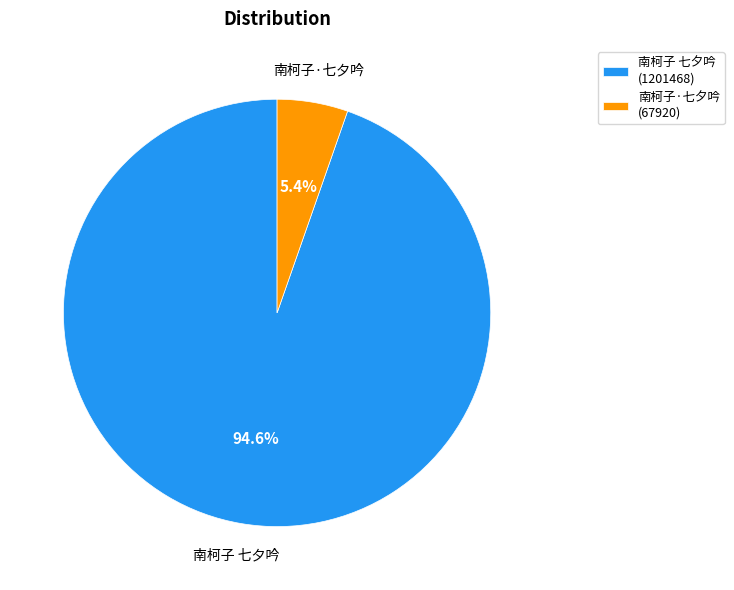

To the nearest percent, what percentage of the pie is 南柯子·七夕吟?

5%